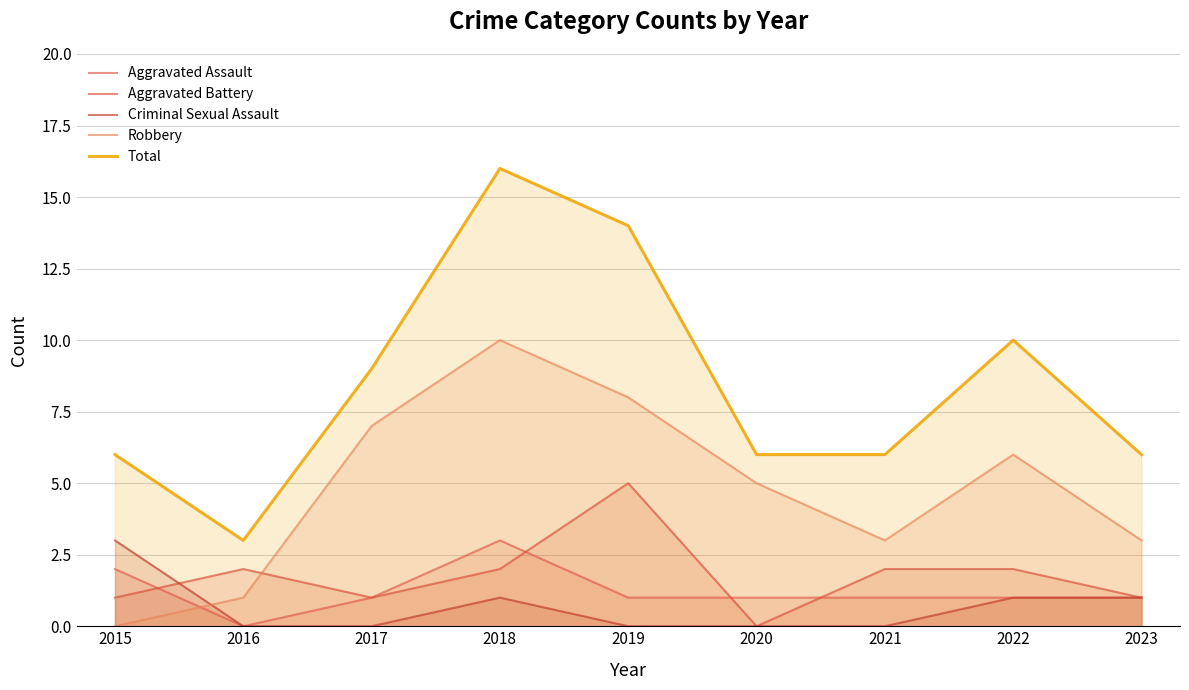

True or false: Robbery has a value of 3 at 2023.

True